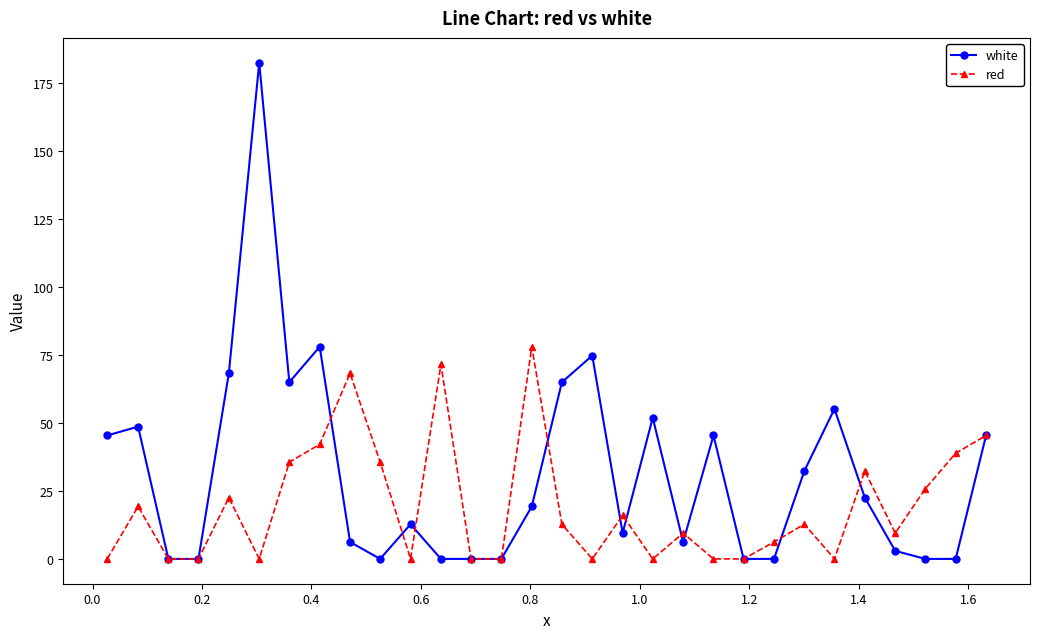

Which series has the largest range (max minus min)?

white